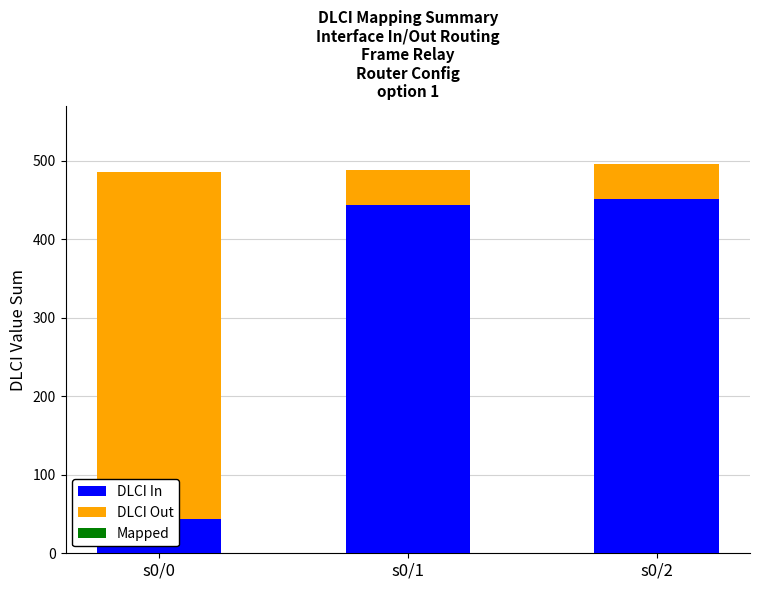

What is the spread (max minus min) of values at s0/2?

452